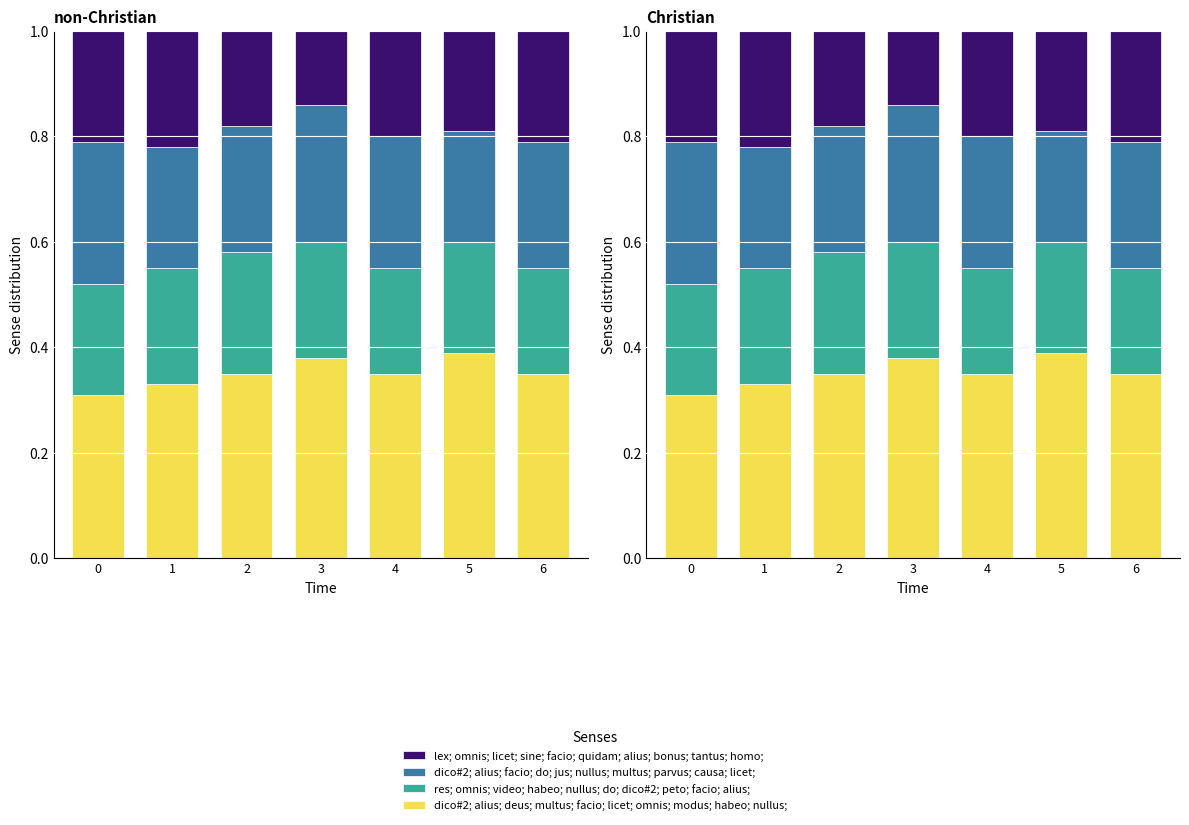

What are all the series names shown in the legend?

dico#2; alius; deus; multus; facio; licet; omnis; modus; habeo; nullus;, res; omnis; video; habeo; nullus; do; dico#2; peto; facio; alius;, dico#2; alius; facio; do; jus; nullus; multus; parvus; causa; licet;, lex; omnis; licet; sine; facio; quidam; alius; bonus; tantus; homo;